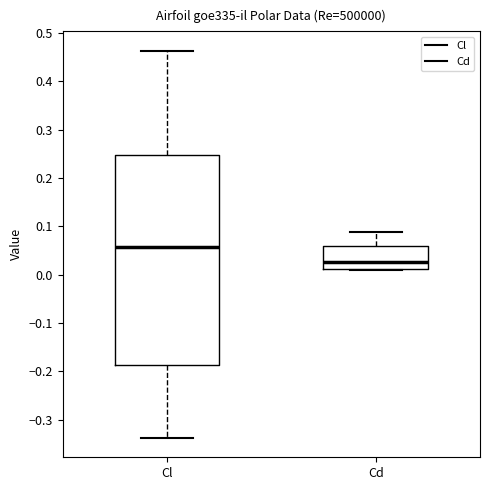

Where does the lower whisker of the box for Cl end on the y-axis? The values are not printed on the chart, so give them approximately, as read against the axis.

-0.34